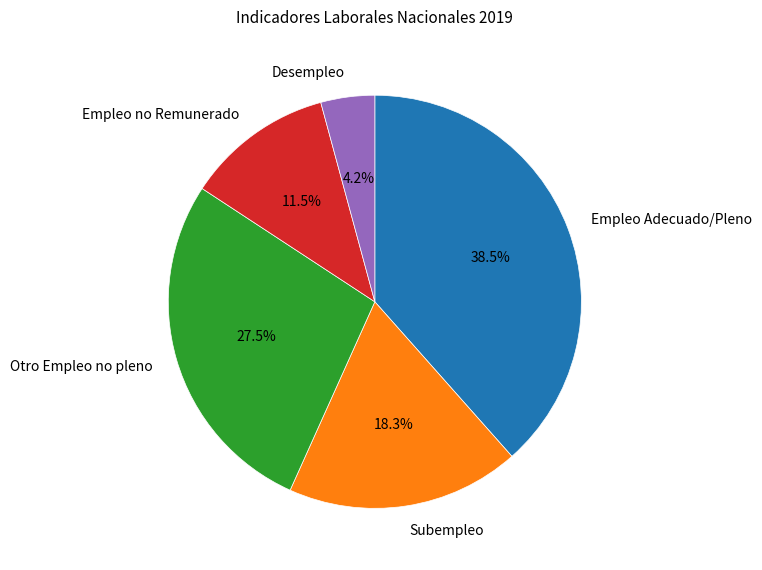

The Empleo no Remunerado slice represents 2% of the pie. True or false?

False